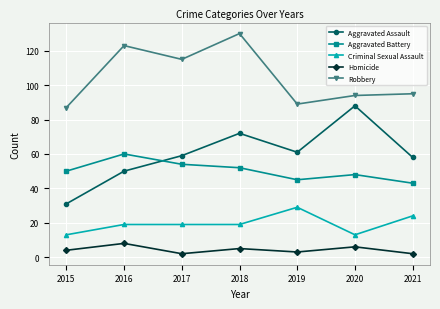

What value does the Robbery series have at 2015?

87